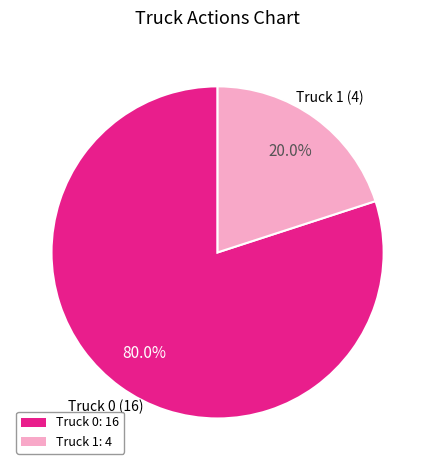

The Truck 1 slice represents 31% of the pie. True or false?

False